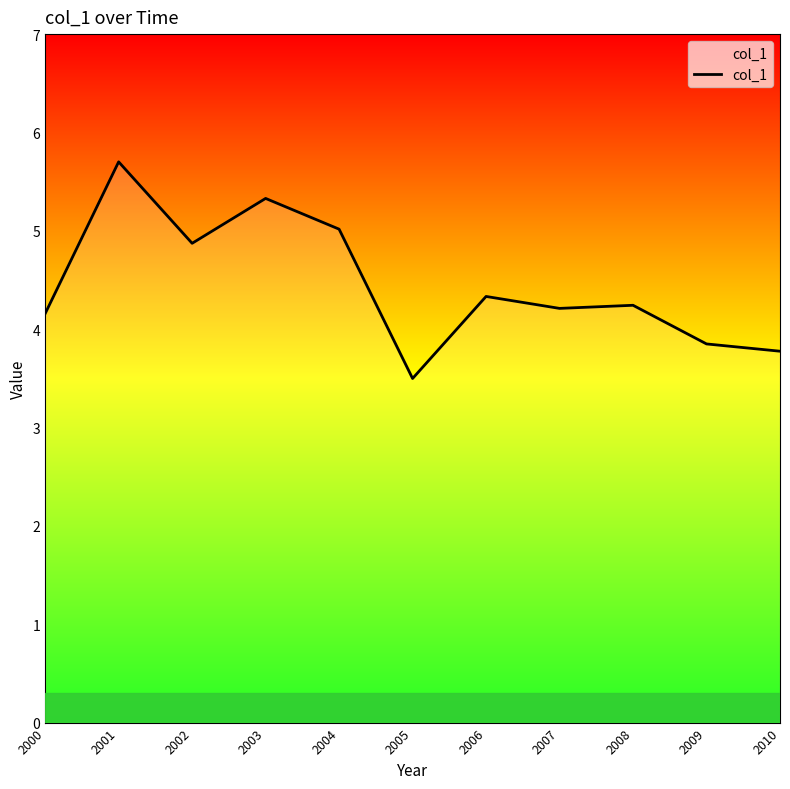

True or false: the data shows 3.8 at 2010.

True